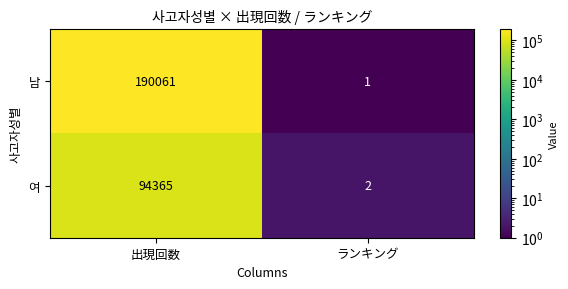

What is the approximate value of 남 at 出現回数?

190061